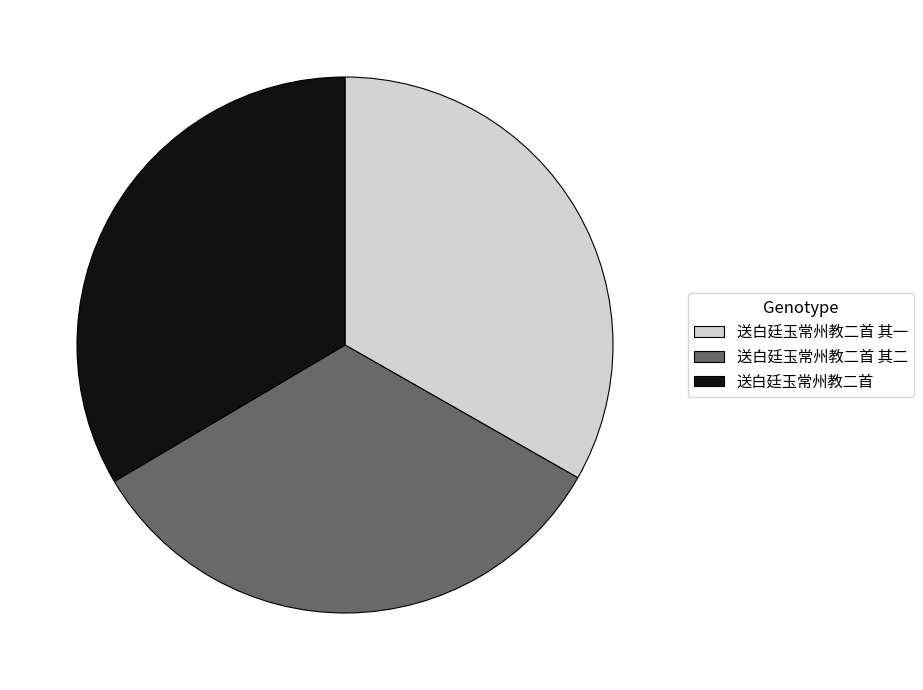

What is the ratio of the value at 送白廷玉常州教二首 to the value at 送白廷玉常州教二首 其二?

1.0